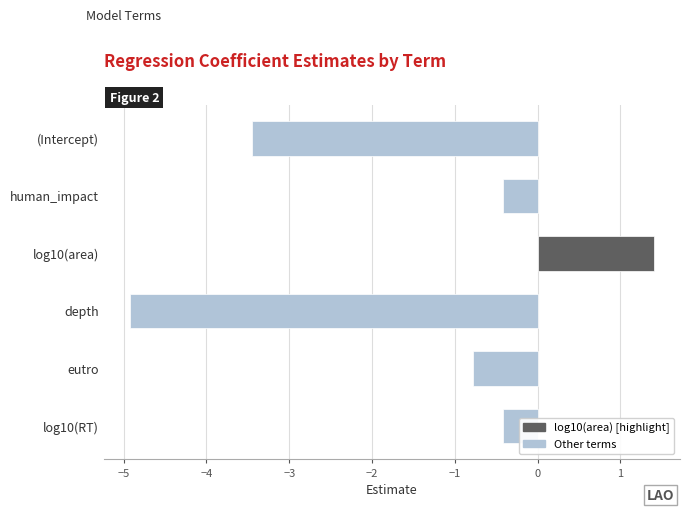

What is the maximum value shown in the chart?

1.4